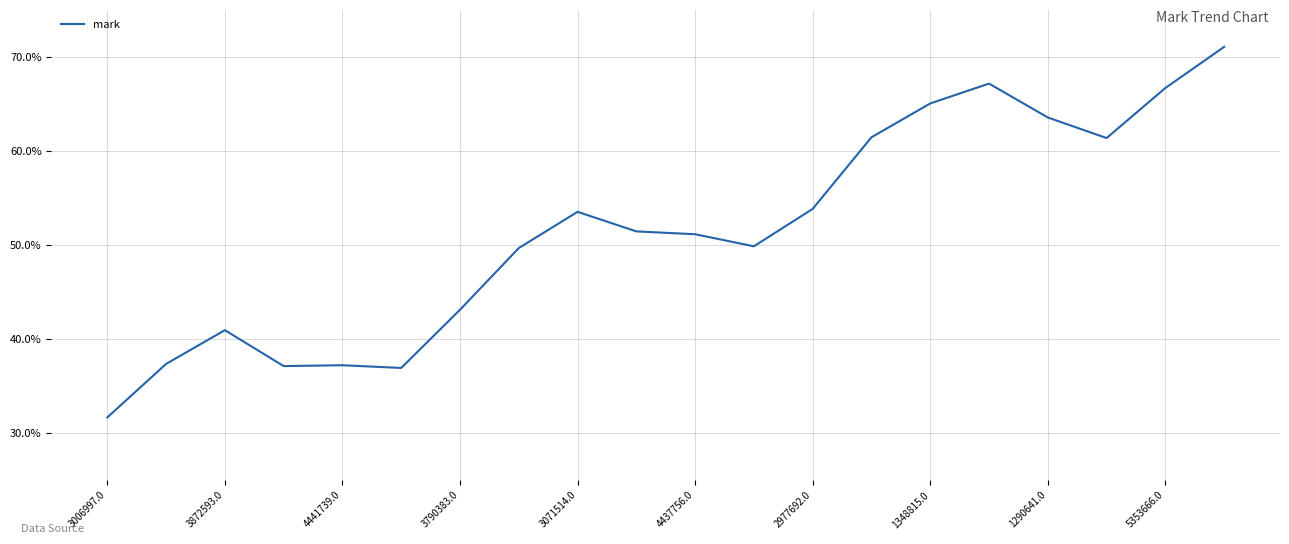

Is this an area chart (filled region under the line)?

No